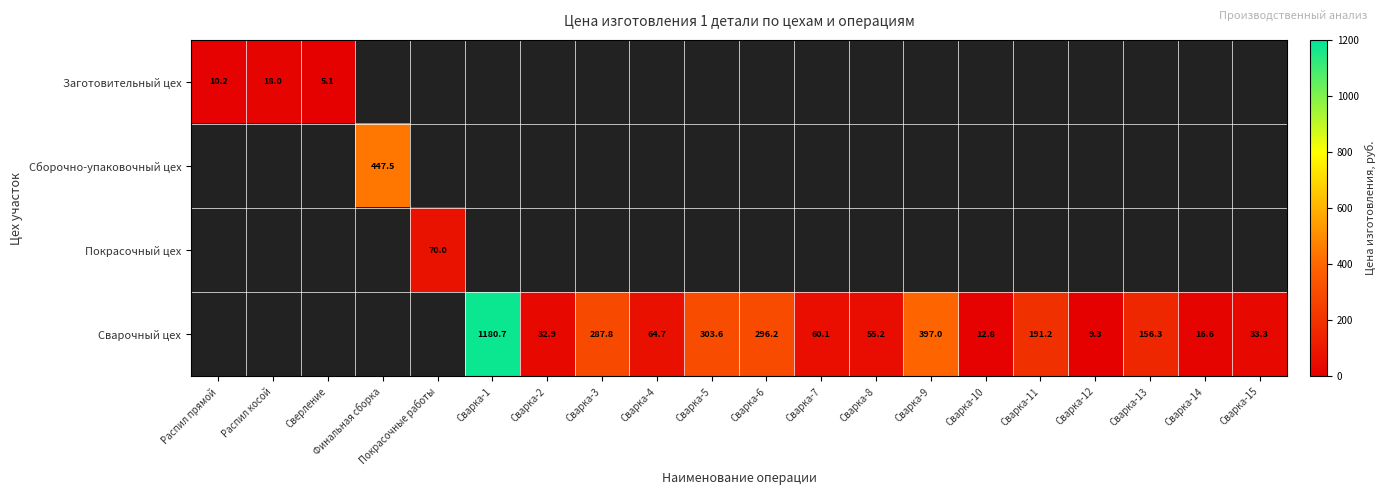

Which label corresponds to the smallest value in the chart?

Сверление